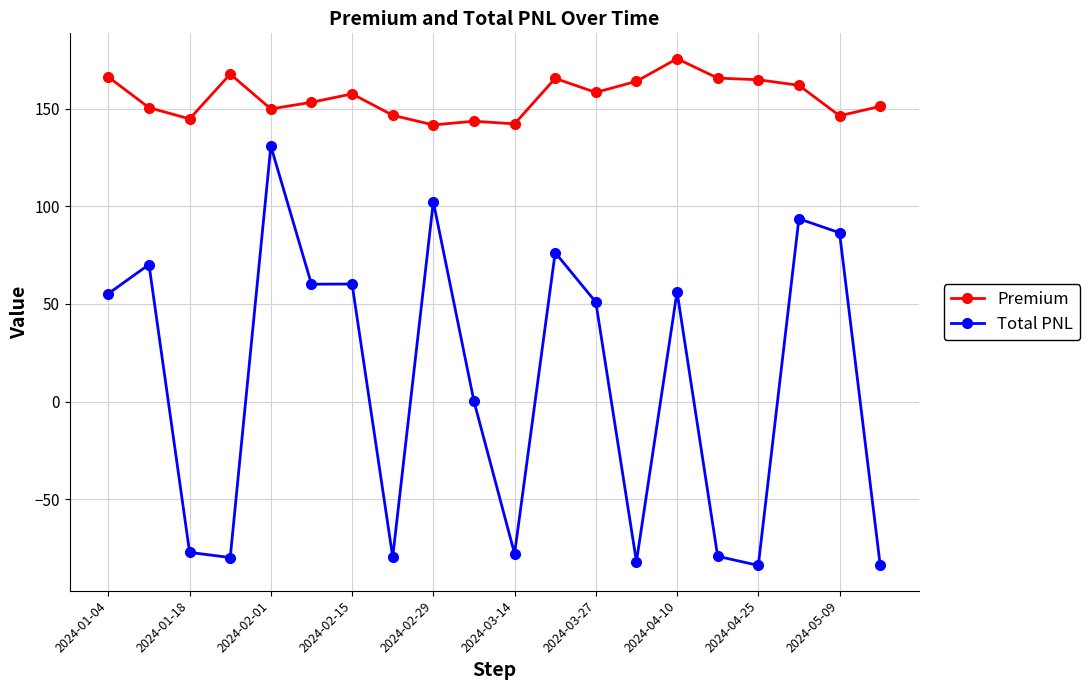

What is the average value of the Premium series?

156.0